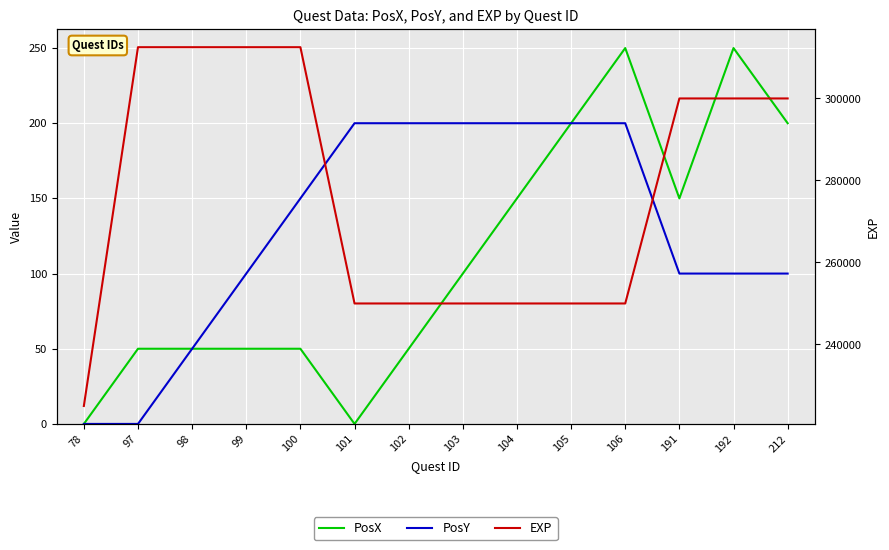

At 102, list the series in order from smallest to largest.

PosX, PosY, EXP